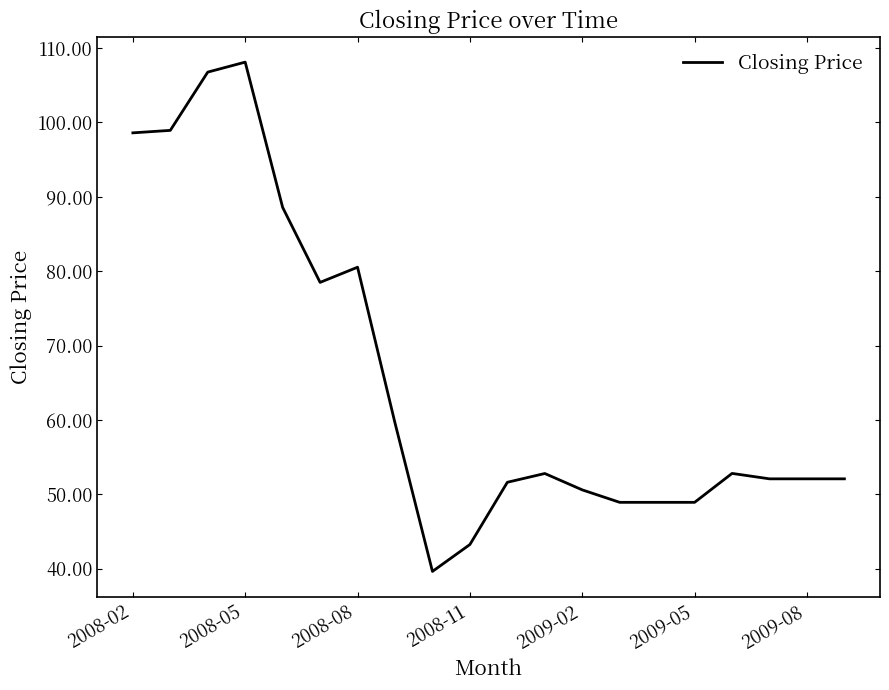

What is the smallest value displayed?

39.6